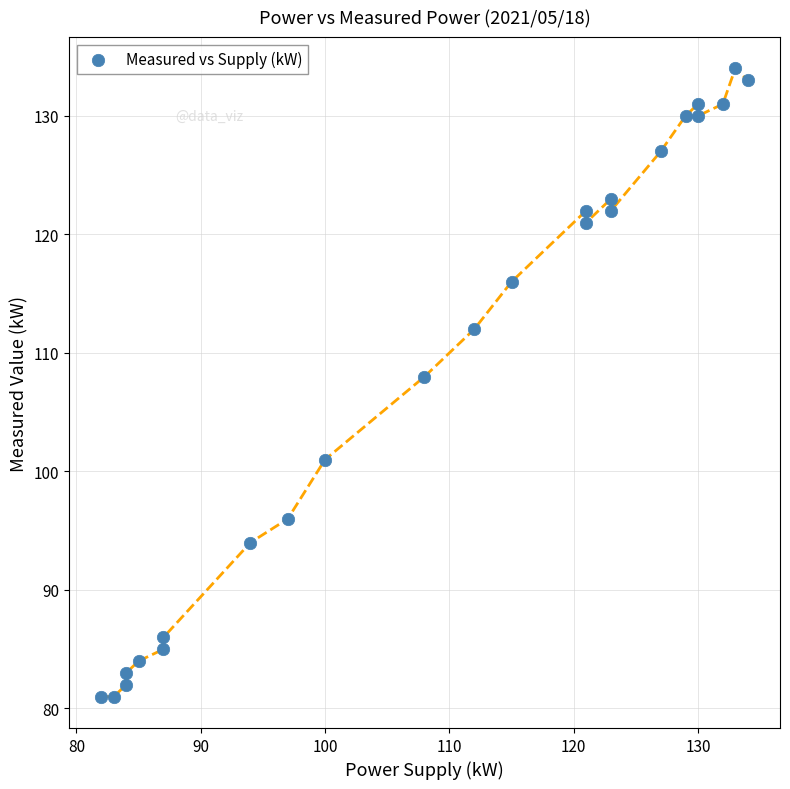

What Y value in the scatter plot is closest to 107?

108